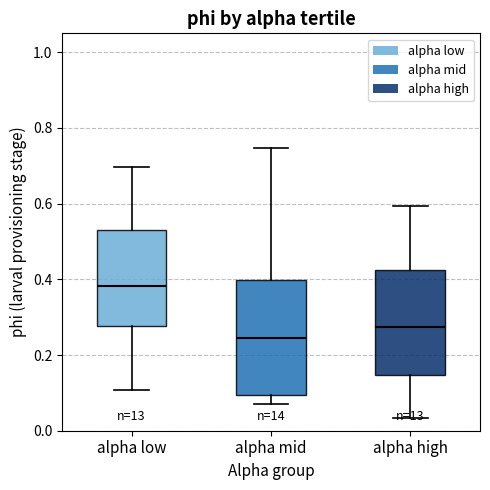

Comparing the boxes themselves (not the whiskers), which one is the tallest?

alpha mid